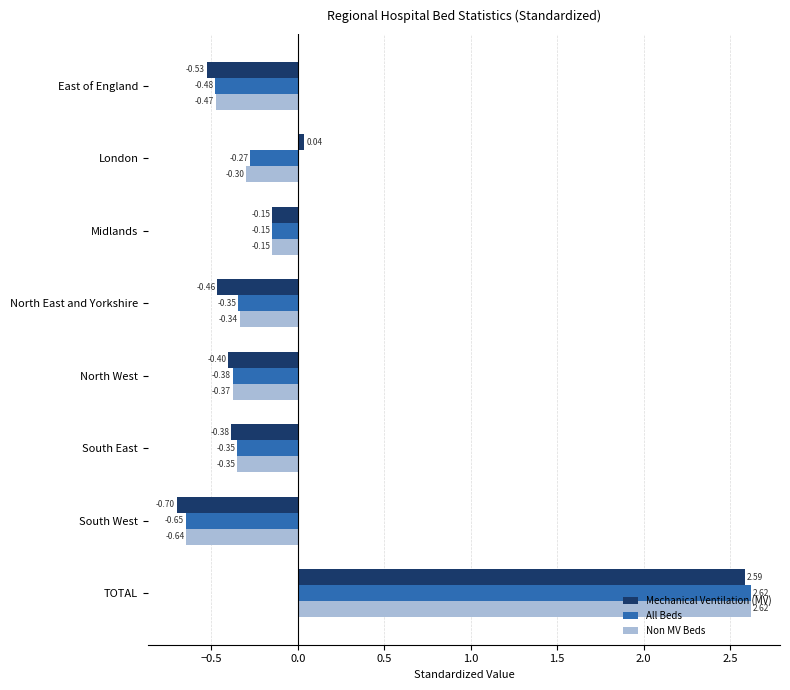

How many data points in All Beds are above 0?

1